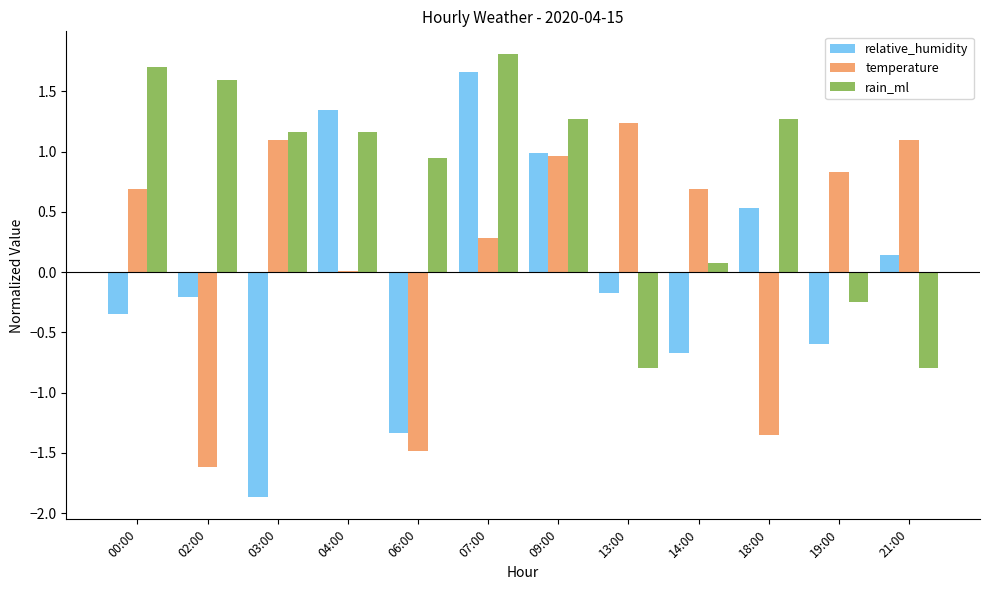

Which series has the largest total across all categories?

rain_ml